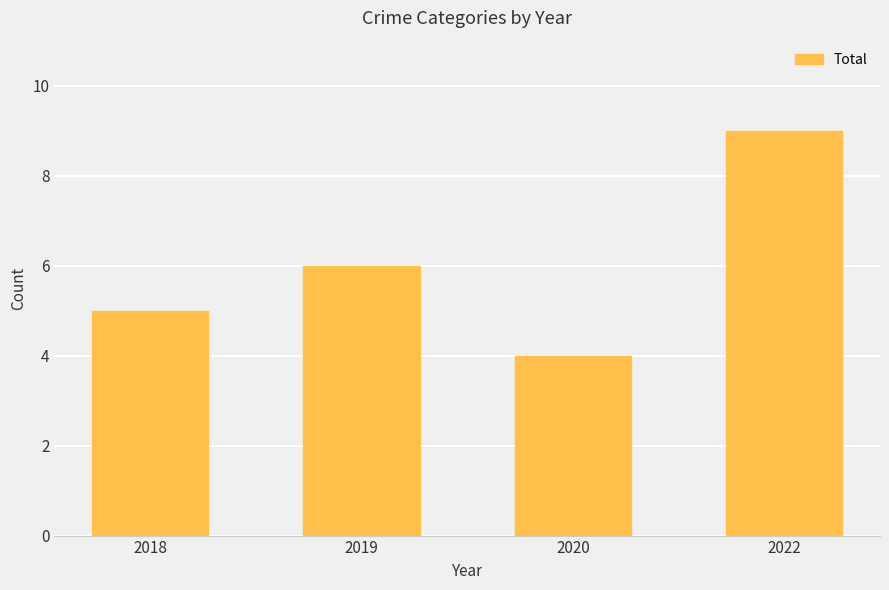

Are the bars grouped side by side (vs. stacked)?

No